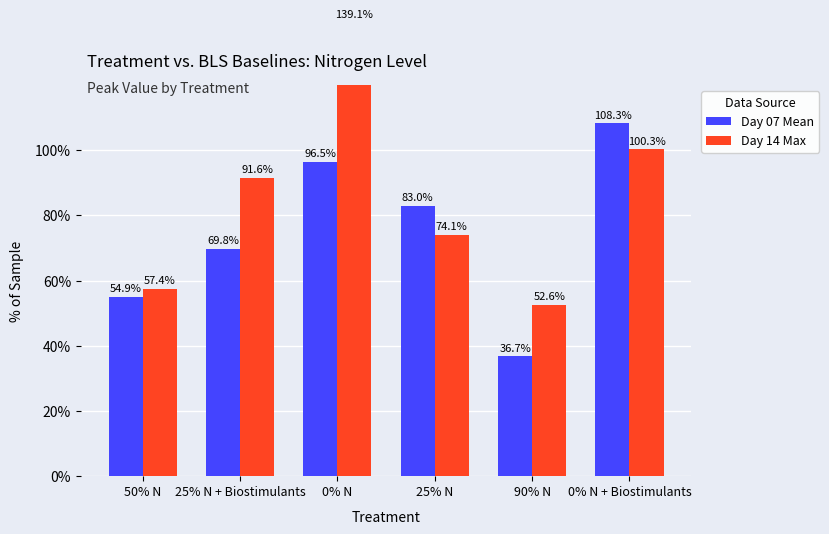

The Day 14 Max series shows 0.9 at 25% N + Biostimulants. True or false?

True